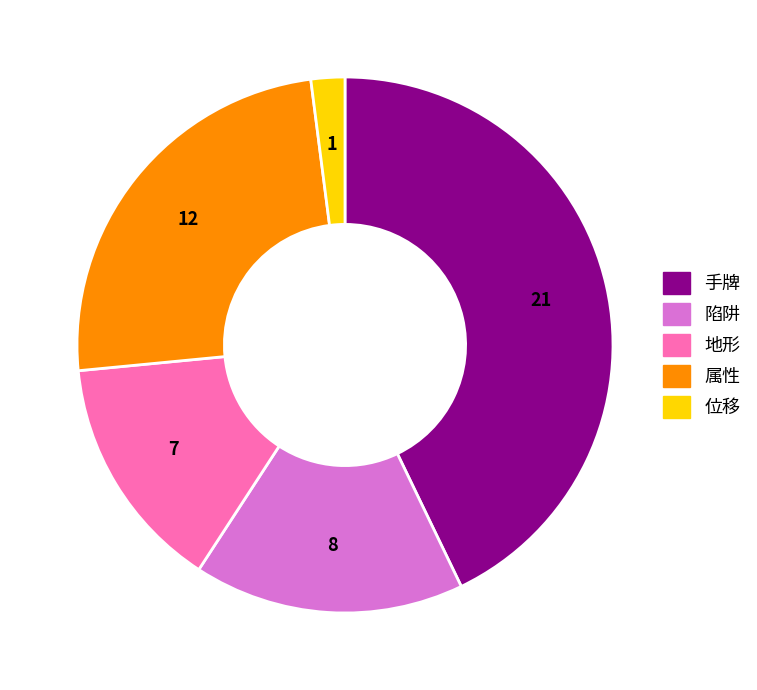

How many segments does this pie chart have?

5